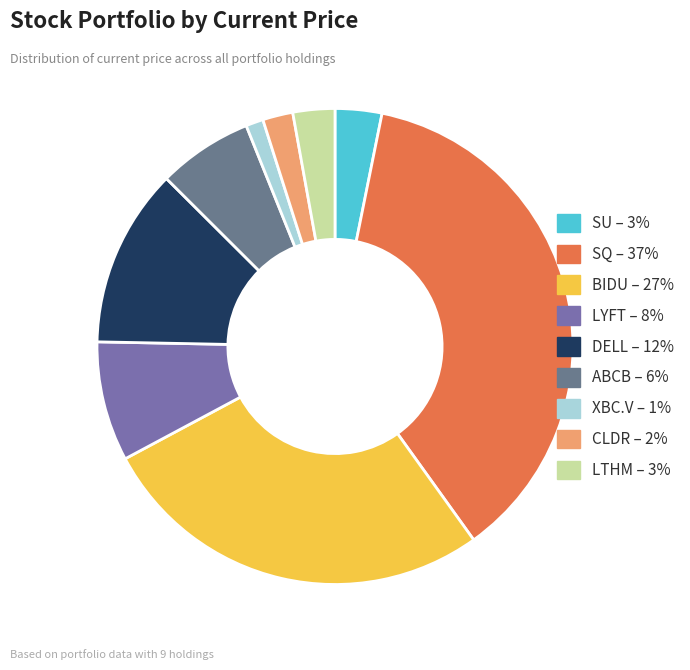

How many segments does this pie chart have?

9